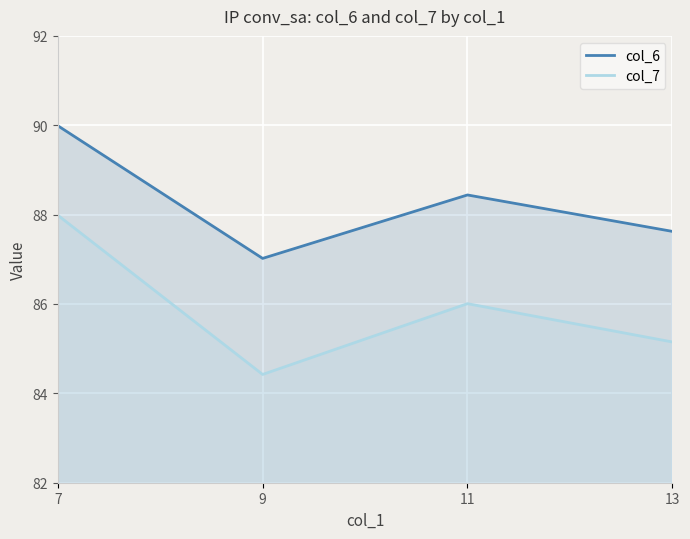

Read the col_7 value at 13.

85.2